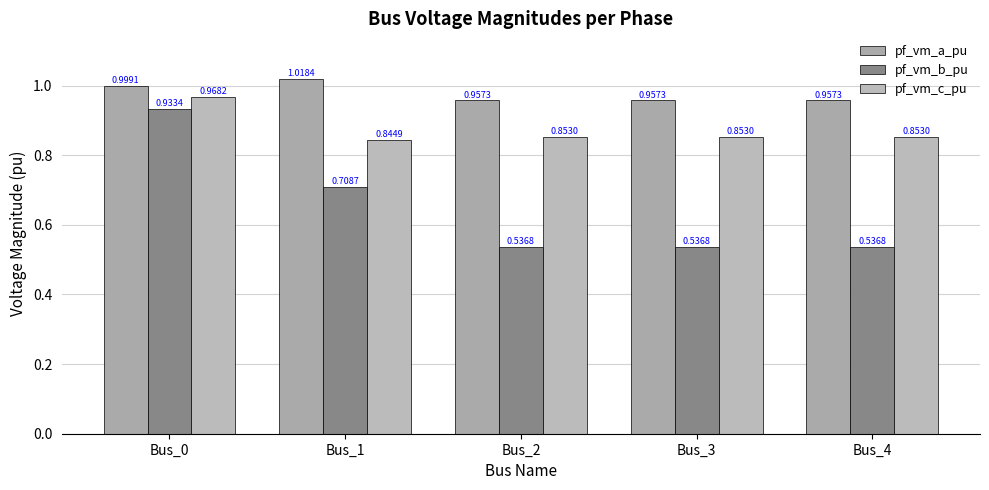

Rank the series by their average value, from lowest to highest.

pf_vm_b_pu, pf_vm_c_pu, pf_vm_a_pu